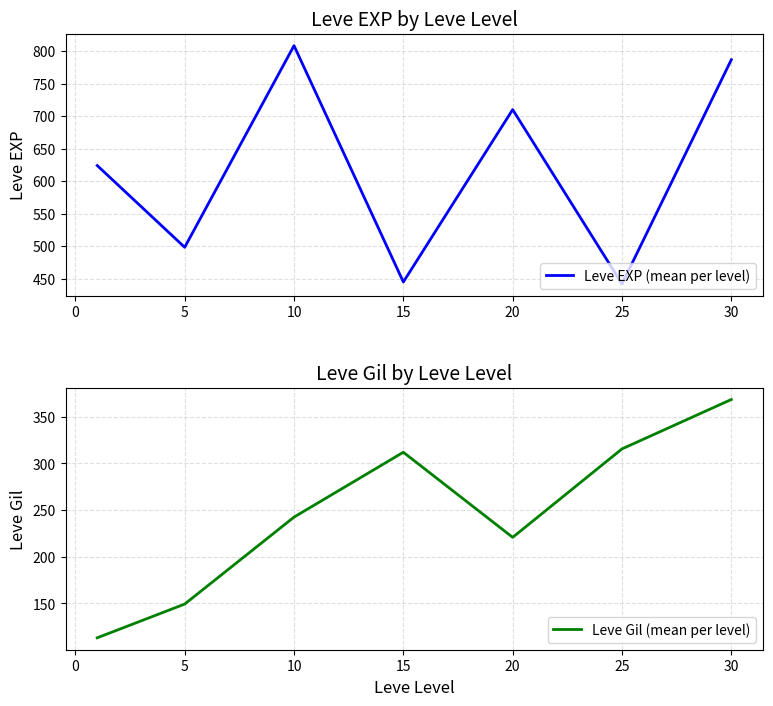

How many distinct data groups are displayed?

2